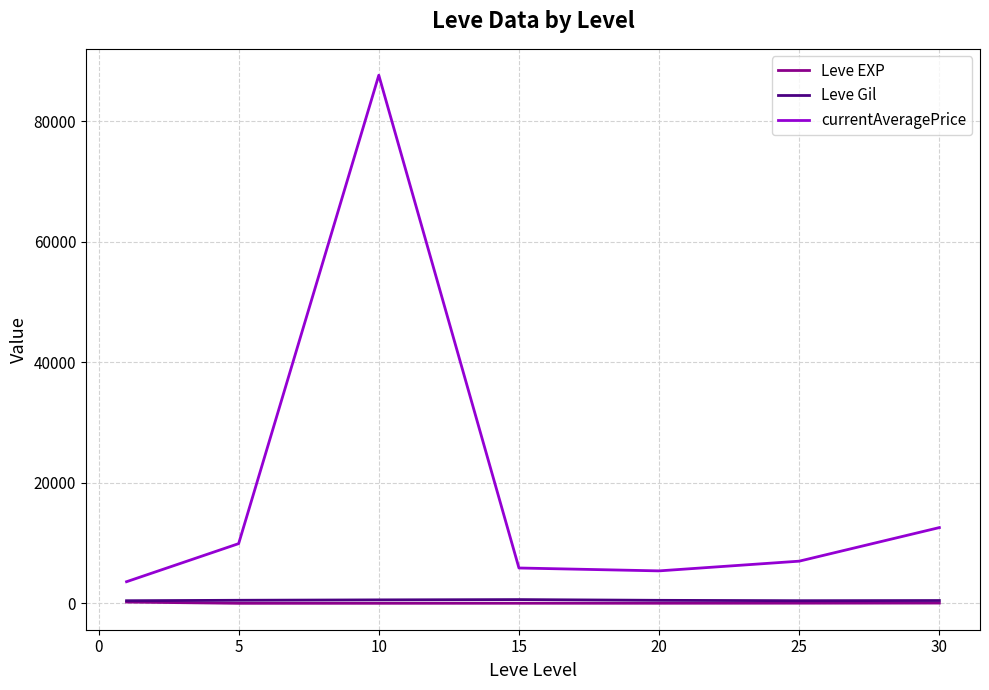

What is the maximum value shown in the chart?

87635.8